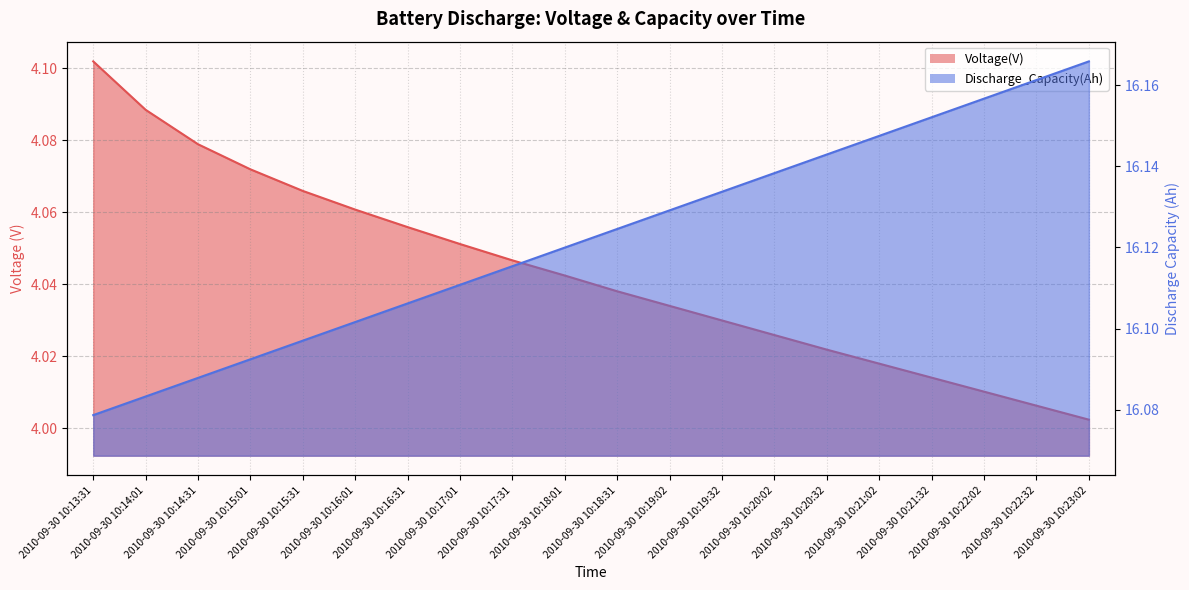

Count the Discharge_Capacity(Ah) values in the range 16 to 17.

20